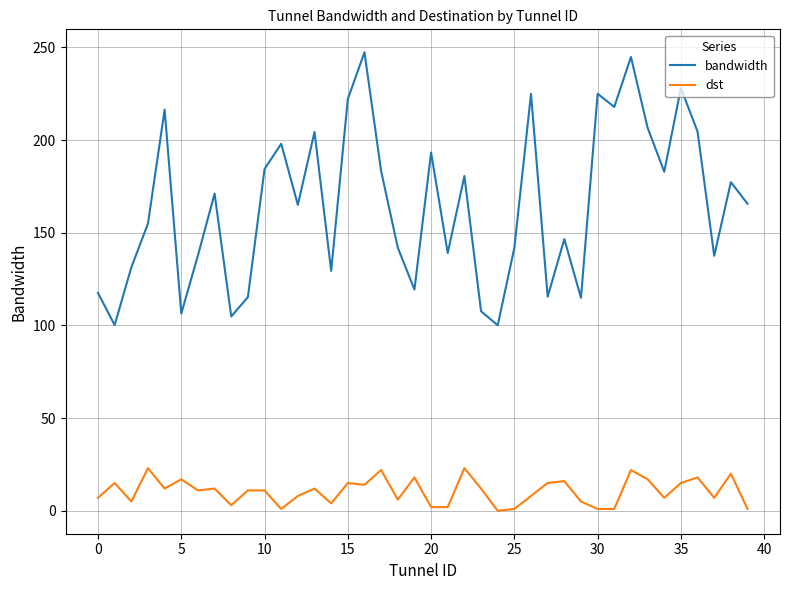

Which series has the largest total across all categories?

bandwidth